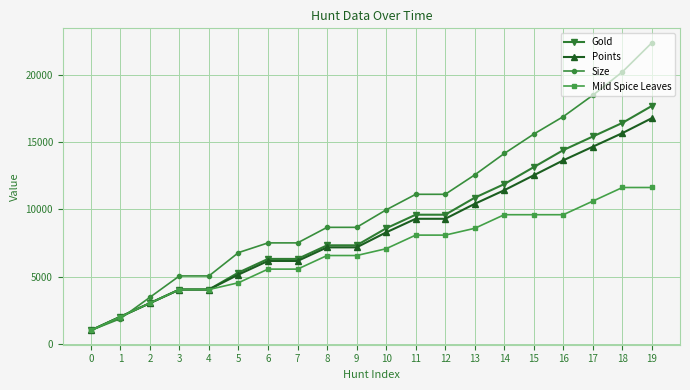

At which category is the sum across all series the highest?

19